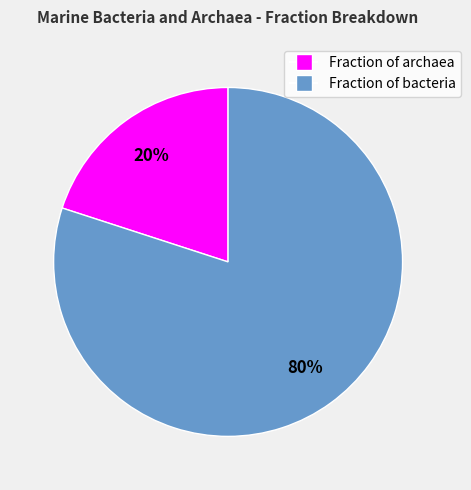

To the nearest percent, what percentage of the pie is Fraction of archaea?

20%